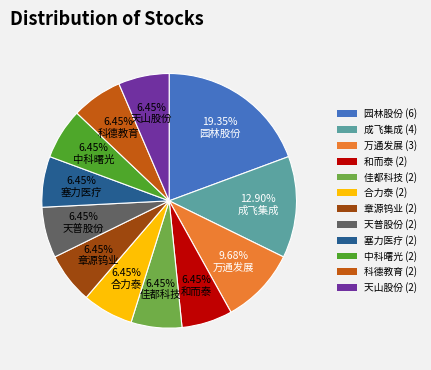

To the nearest percent, what is the combined percentage of 合力泰 and 佳都科技?

13%